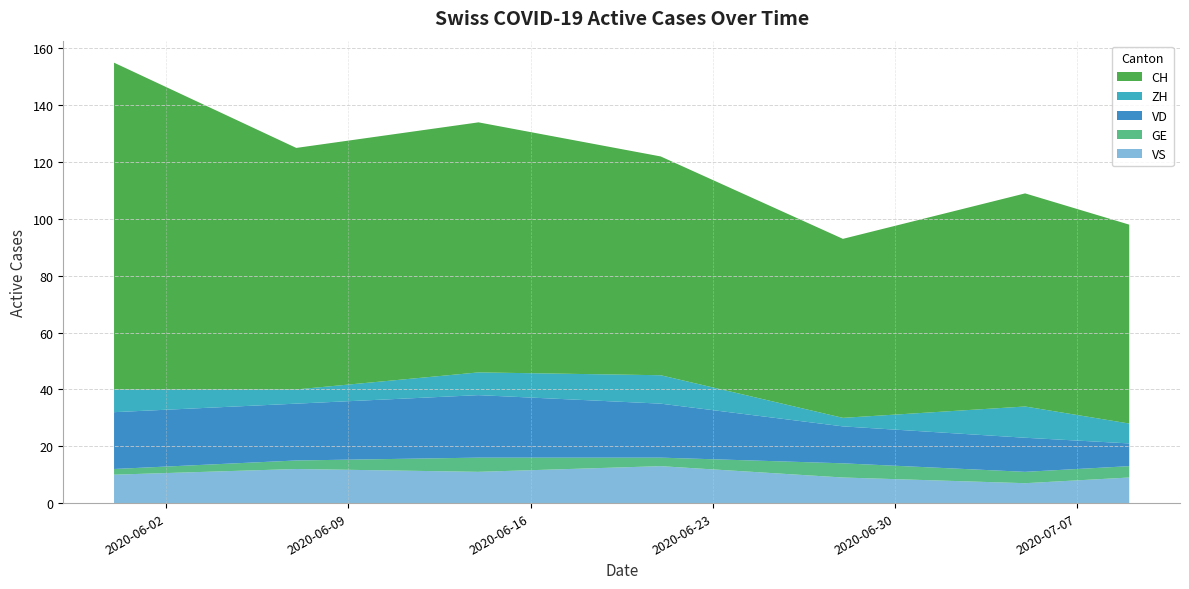

Reading left to right, extract all data points from this chart.

CH: 115	85	88	77	63	75	70
ZH: 8	5	8	10	3	11	7
VD: 20	20	22	19	13	12	8
GE: 2	3	5	3	5	4	4
VS: 10	12	11	13	9	7	9